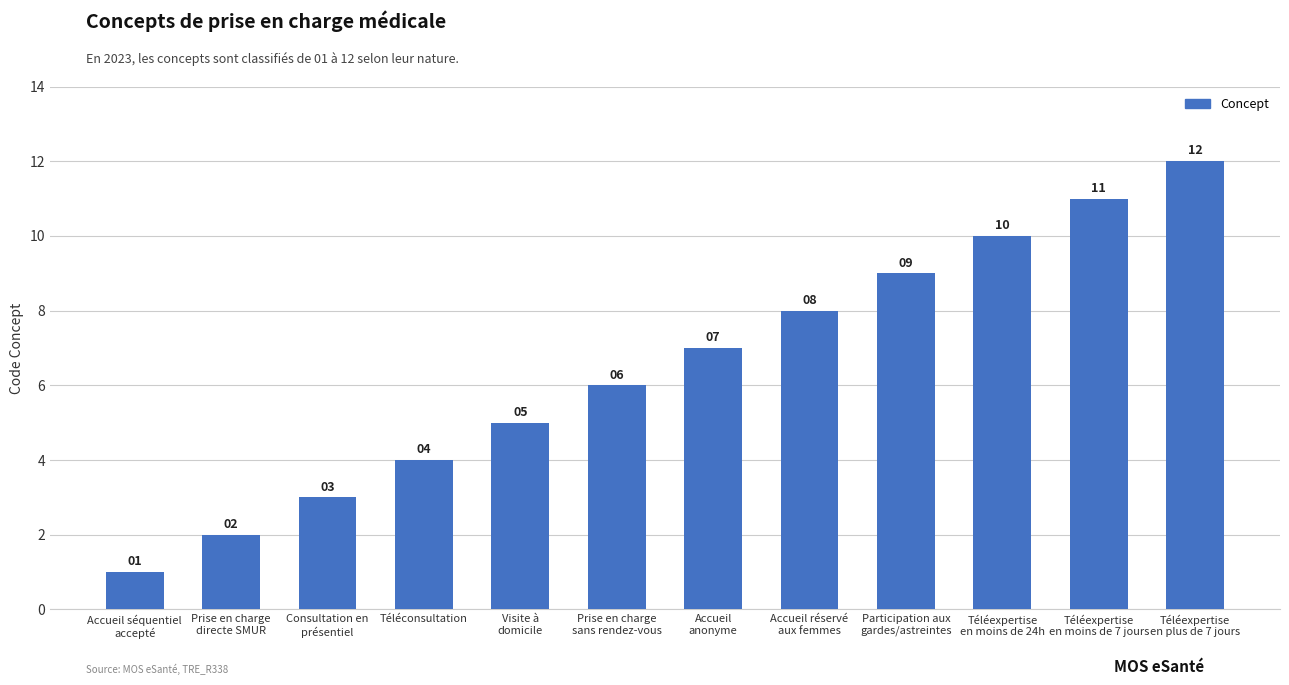

What is the maximum value shown in the chart?

12